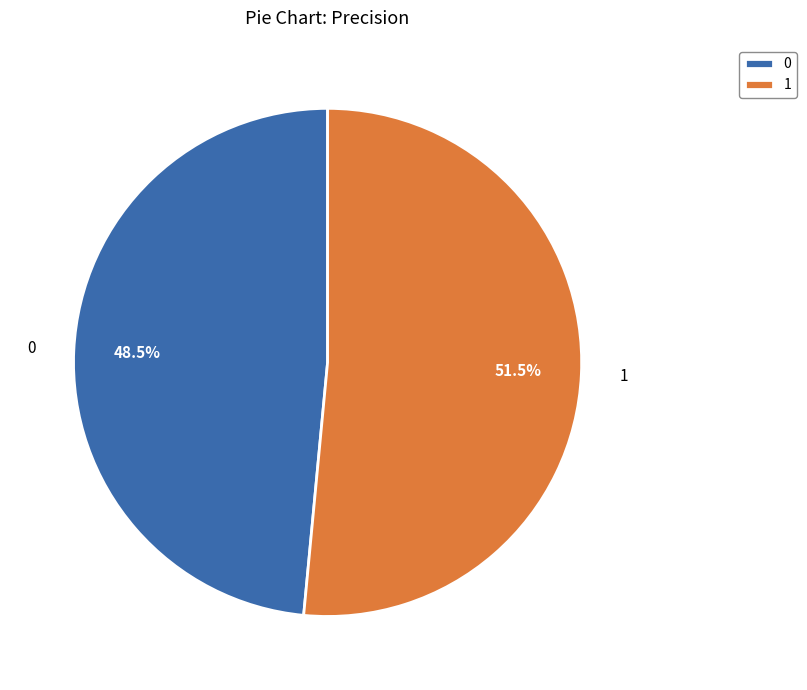

Rank the categories by value from highest to lowest.

1, 0